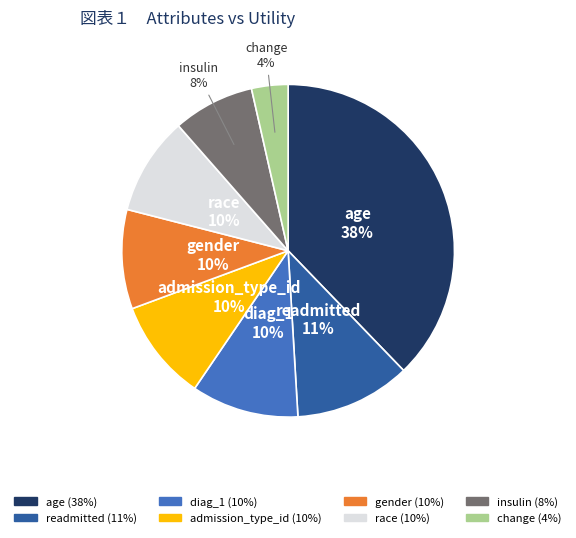

Which has a higher value, gender or readmitted?

readmitted